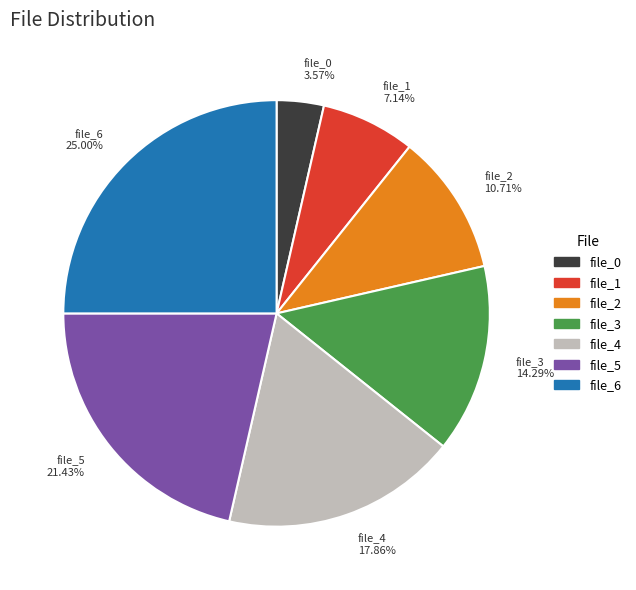

How many slices are in this pie chart?

7